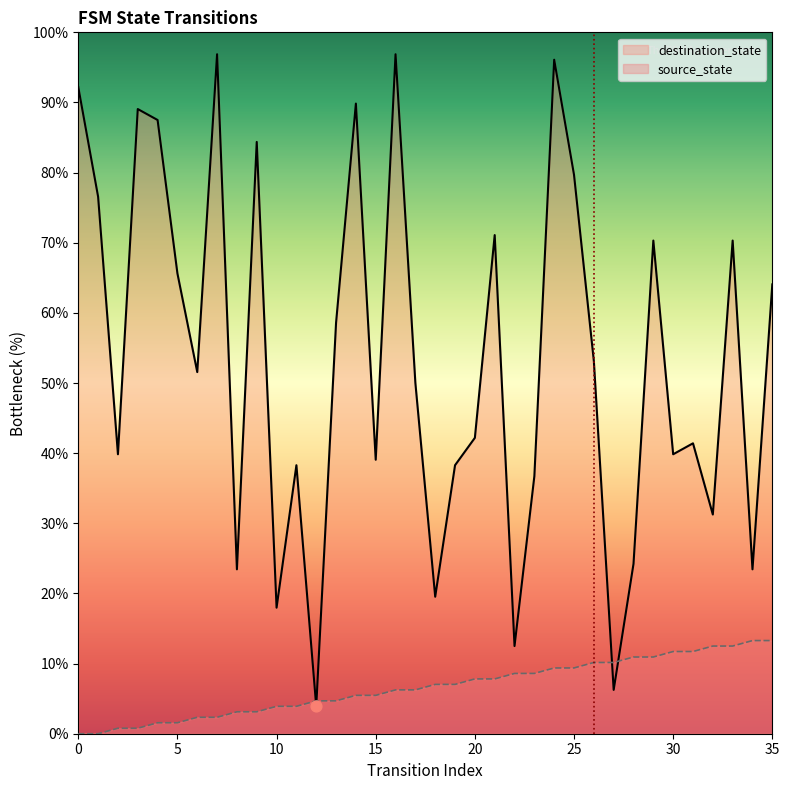

What is the total value across all series at 22?

21.1